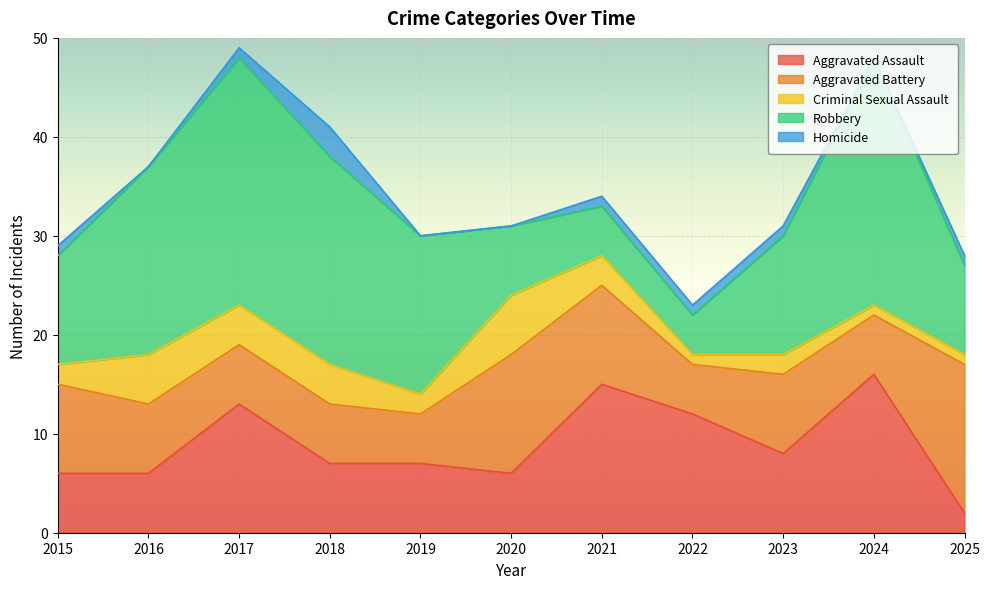

How many values in the Homicide series exceed 1?

1